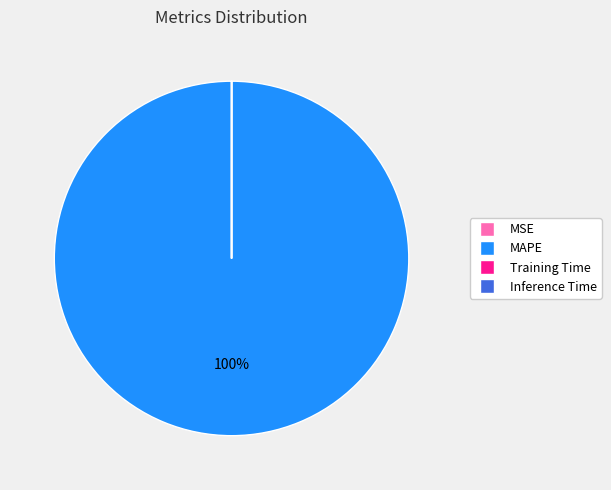

To the nearest percent, what is the average slice percentage?

25%